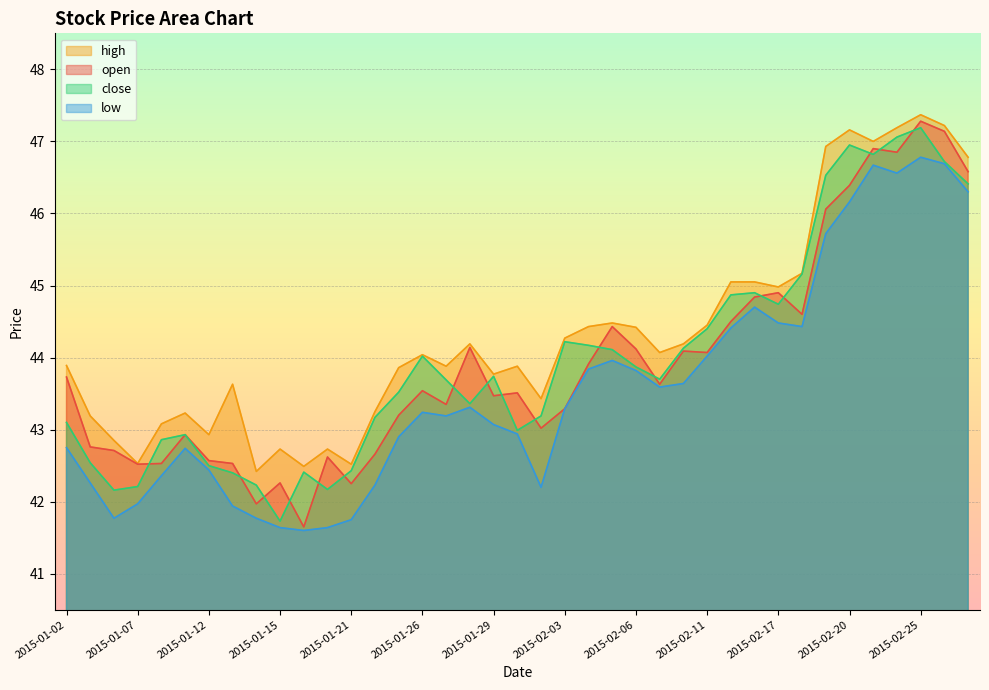

Which series has the largest total across all categories?

high